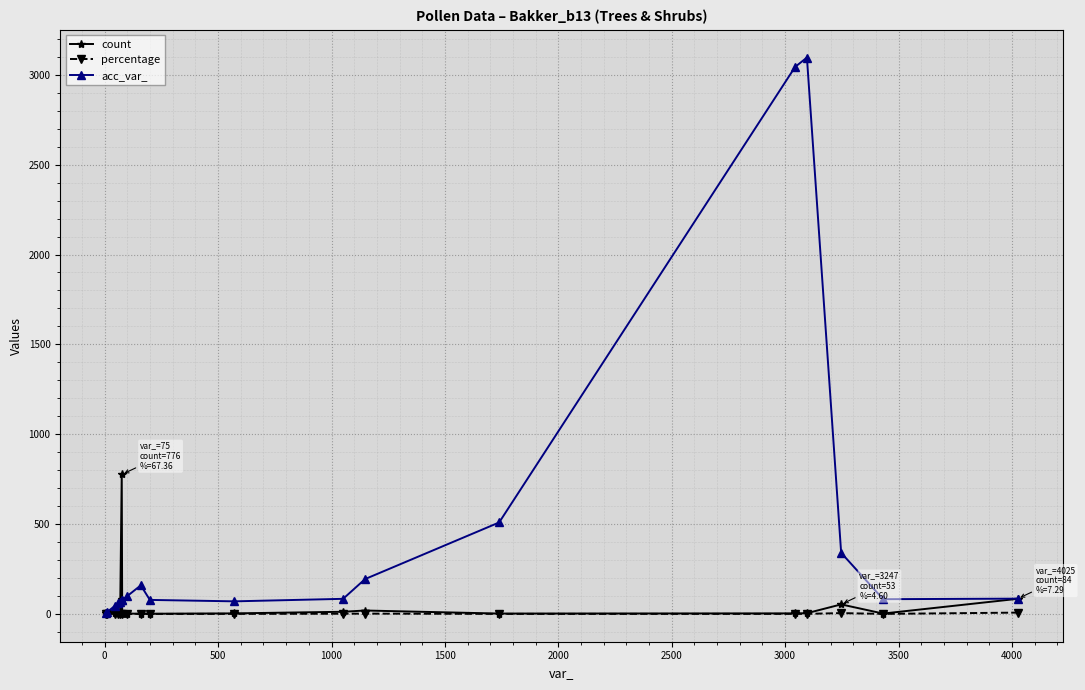

Which series has the widest spread of values?

acc_var_